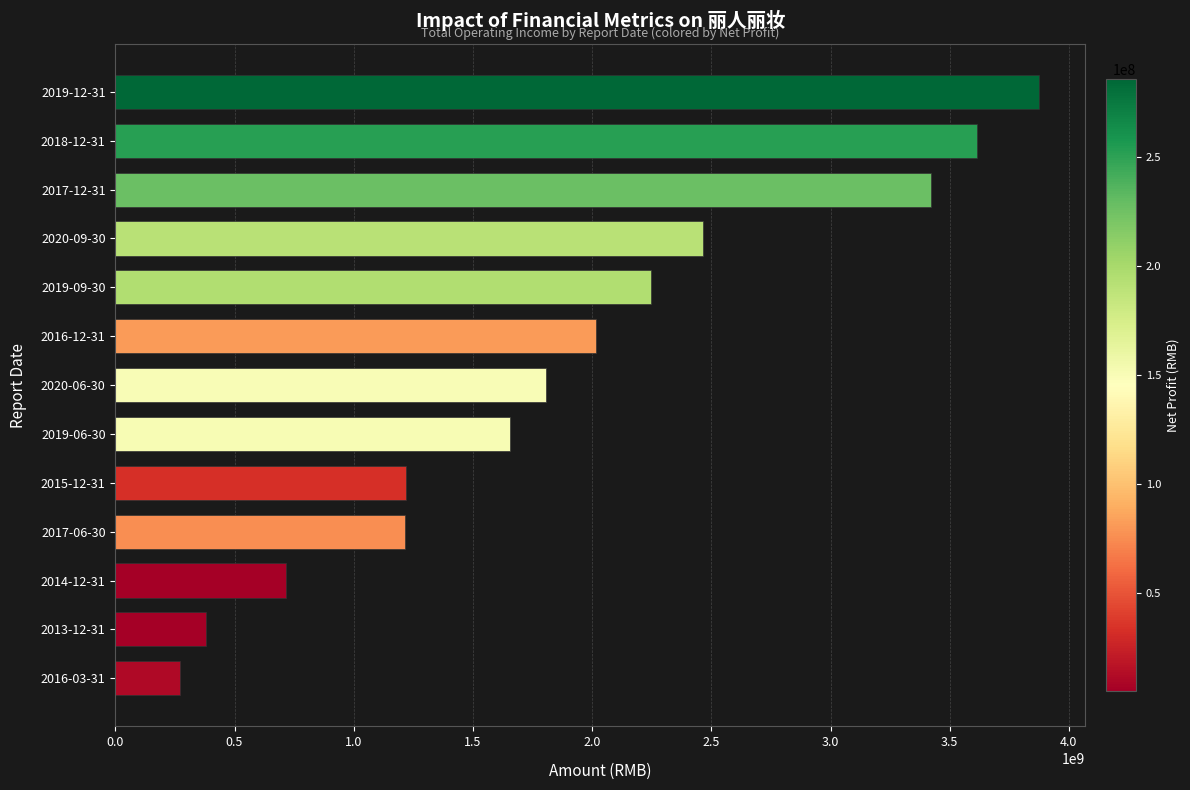

Where is the data nearest to the value 2073765781?

2016-12-31